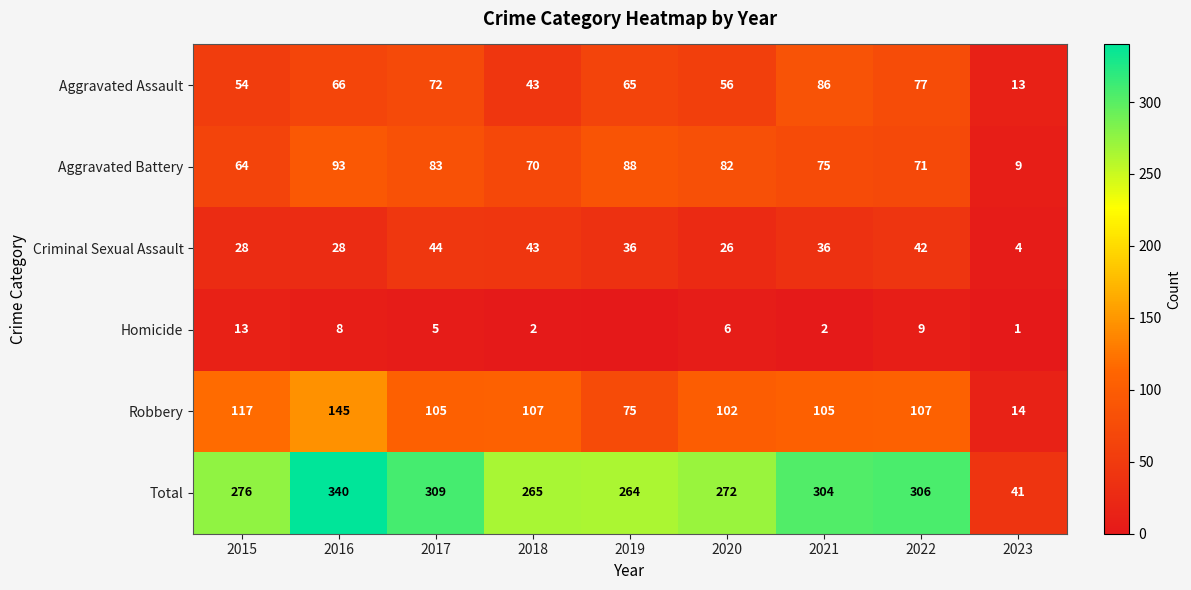

Where does the Aggravated Assault series first go above 65?

2016